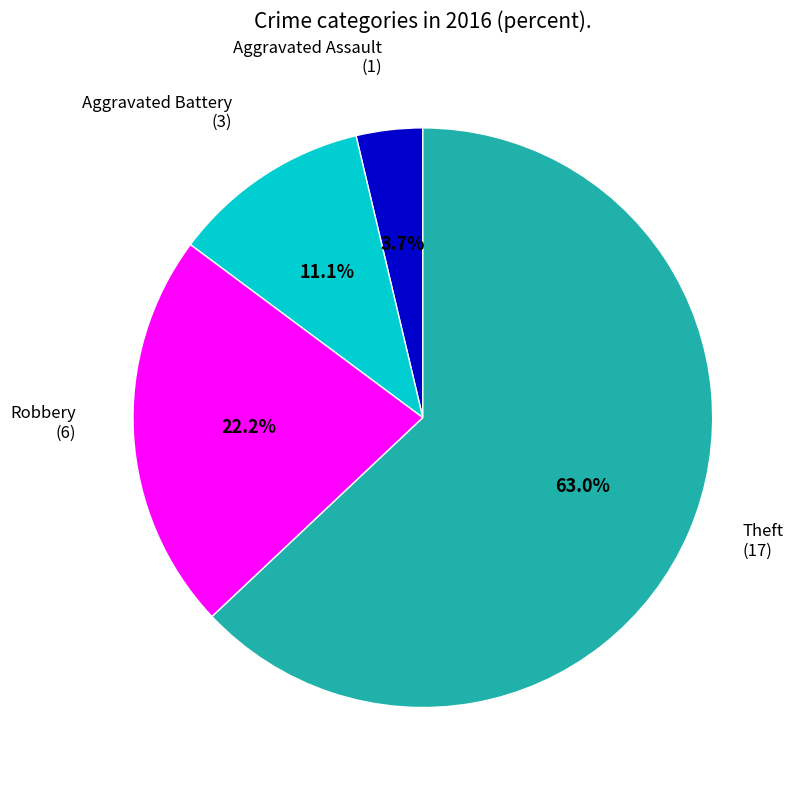

Is there any slice that represents more than half of the pie?

Yes